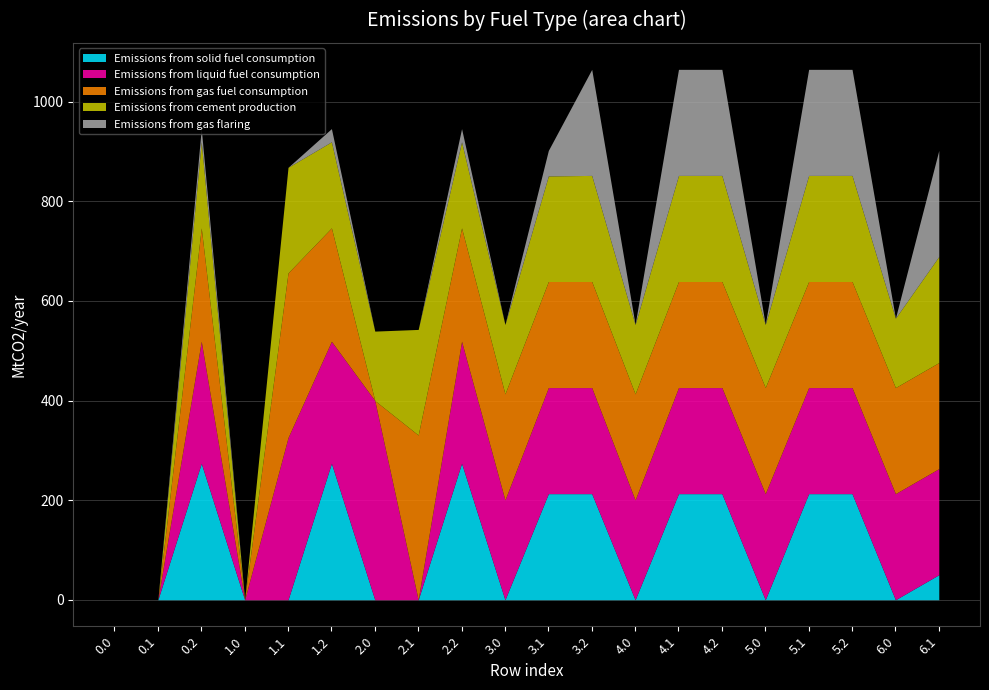

At which label is Emissions from liquid fuel consumption closest to 200?

3.0